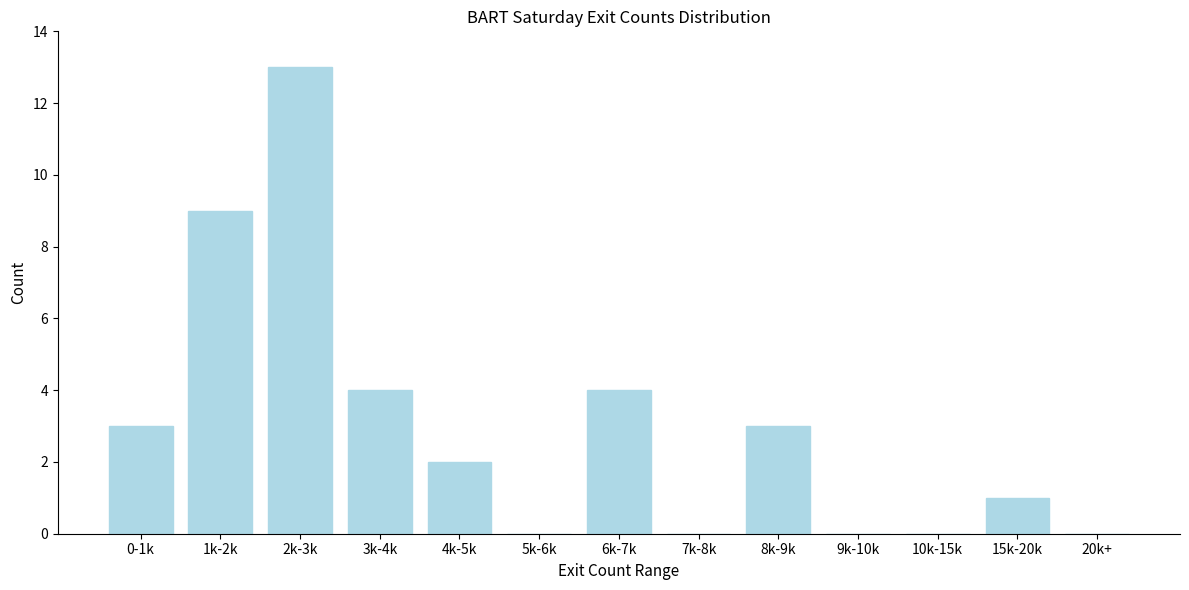

Reading left to right, what are all the values shown in this chart?

0-1k=3	1k-2k=9	2k-3k=13	3k-4k=4	4k-5k=2	5k-6k=0	6k-7k=4	7k-8k=0	8k-9k=3	9k-10k=0	10k-15k=0	15k-20k=1	20k+=0